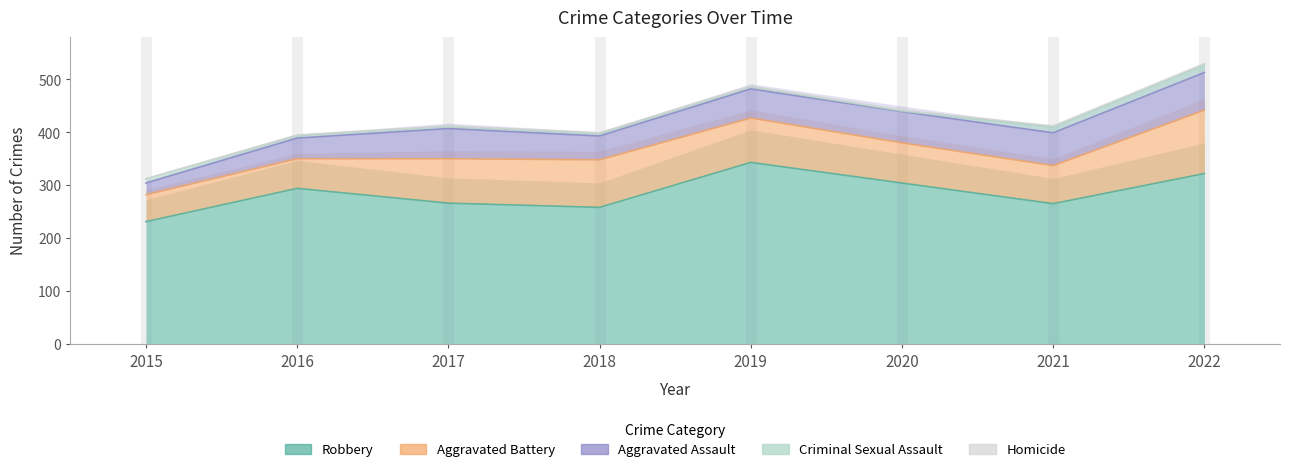

Where is the first local maximum for Aggravated Battery?

2018